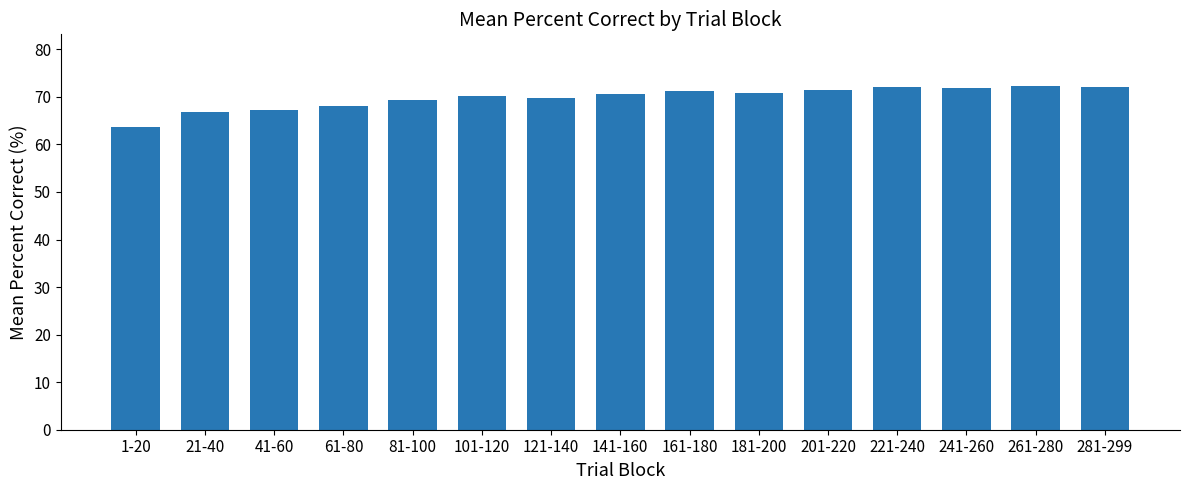

Approximately how many times larger is the value at 261-280 compared to 281-299?

1.0